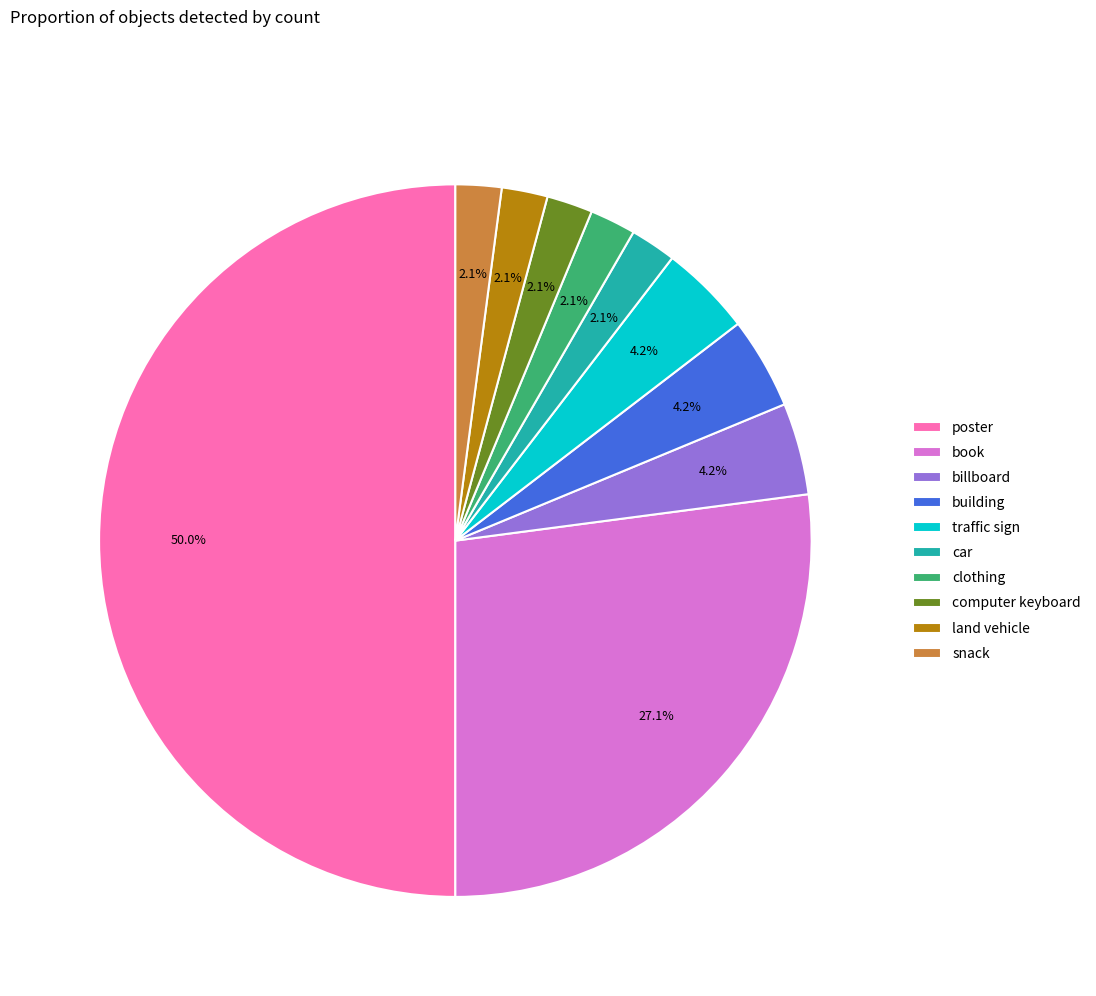

To the nearest percent, what is the difference between the traffic sign and book slice percentages?

23%